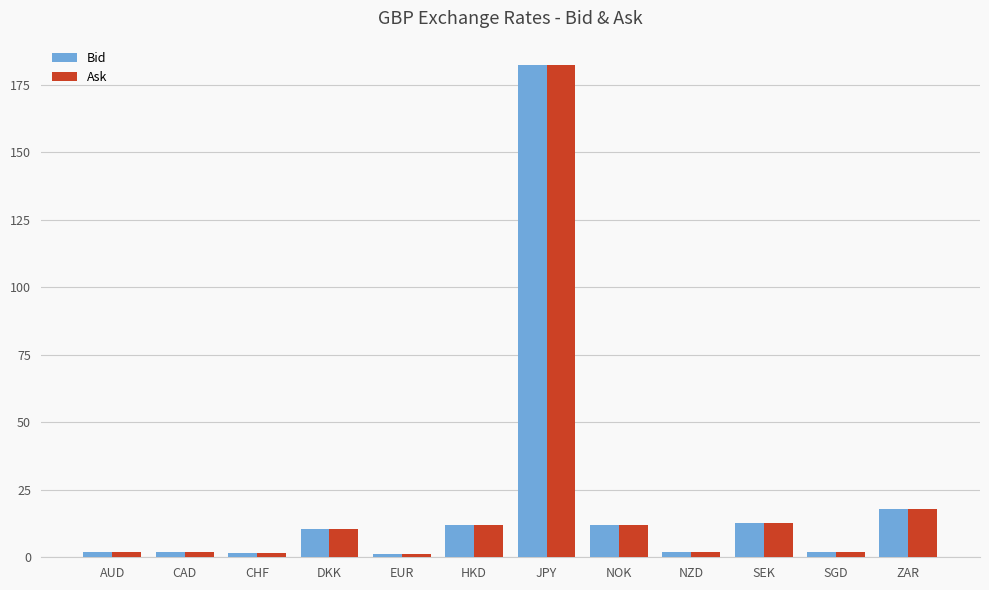

What is the difference between the highest and lowest values at JPY?

0.1